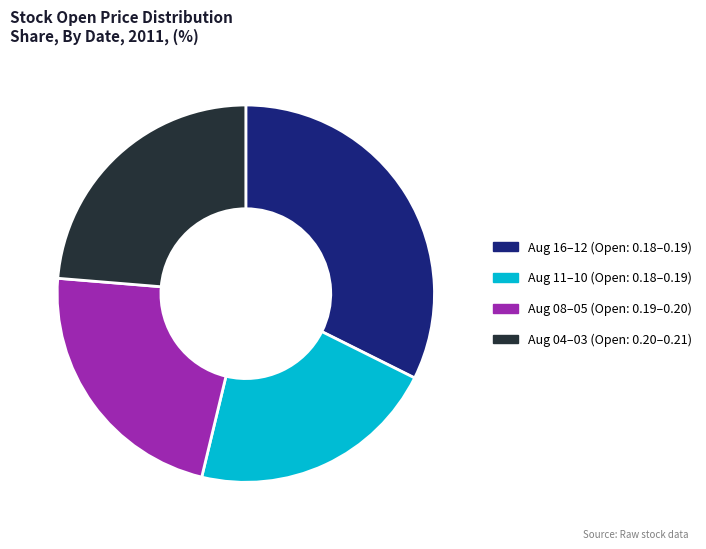

How many segments does this pie chart have?

4